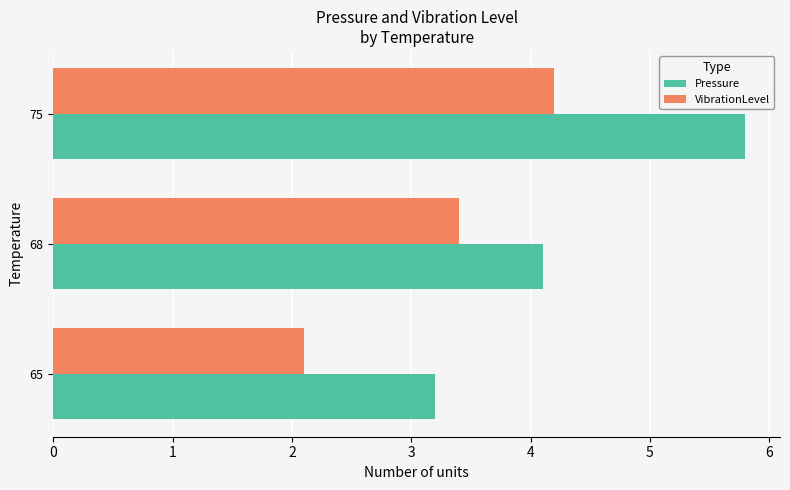

What is the difference between the highest and lowest values at 65?

1.1